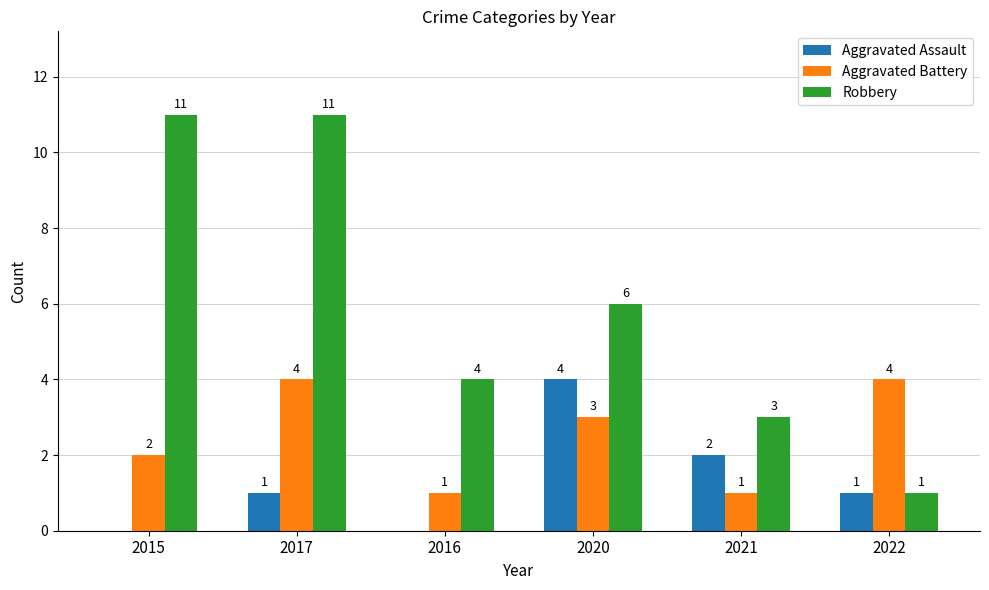

Where is Aggravated Battery nearest to the value 2?

2015